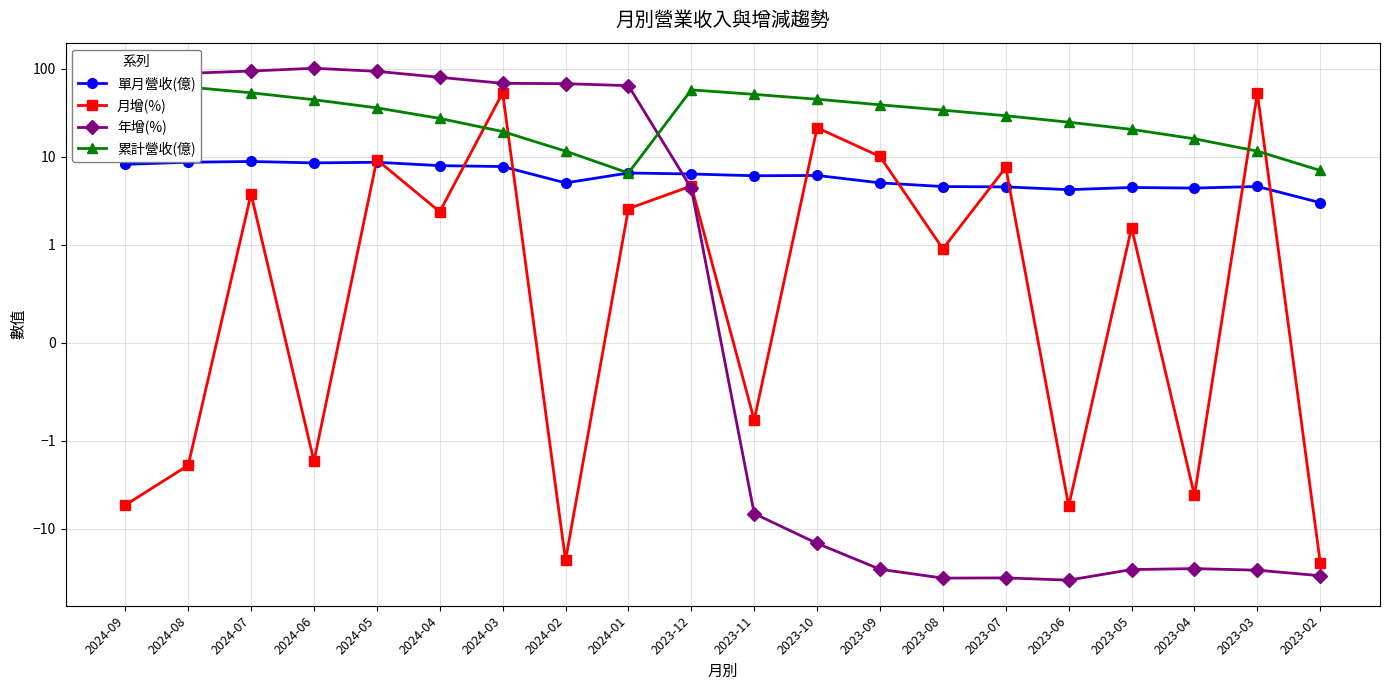

Which has a higher value, 2023-07 or 2024-01?

2024-01